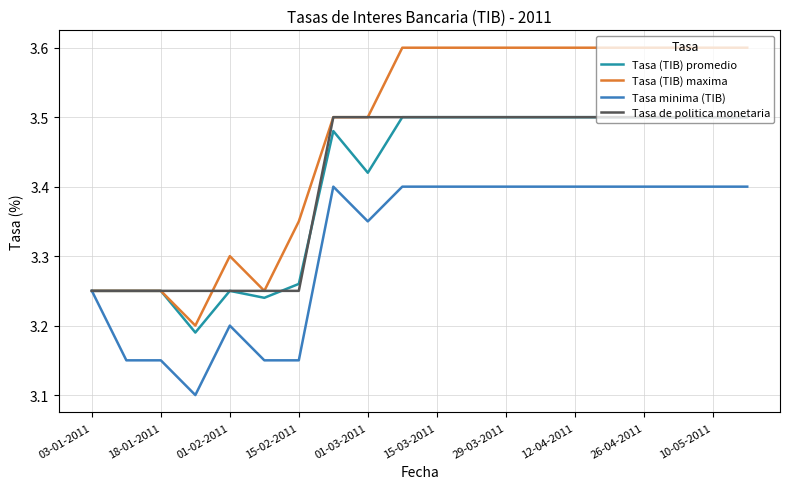

Which series has the largest total across all categories?

Tasa (TIB) maxima